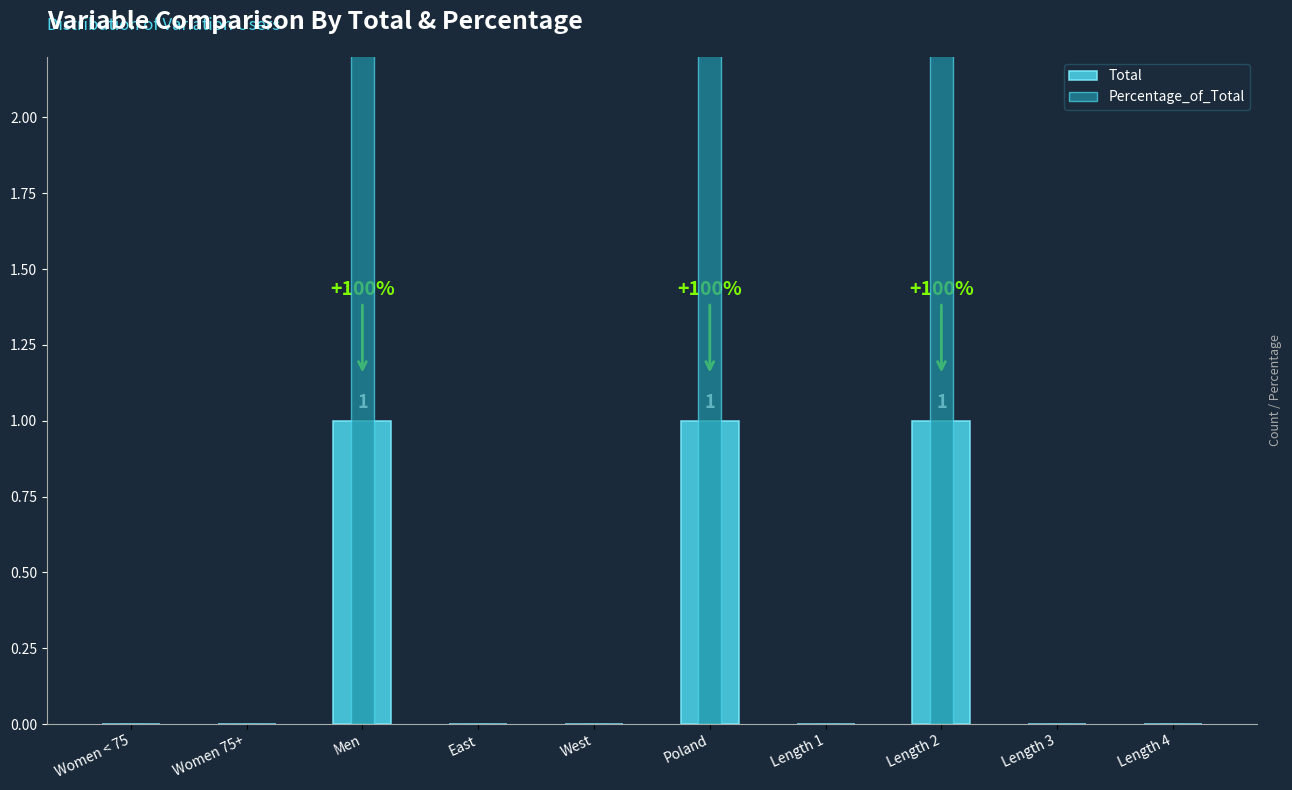

At which category is the sum across all series the highest?

Men